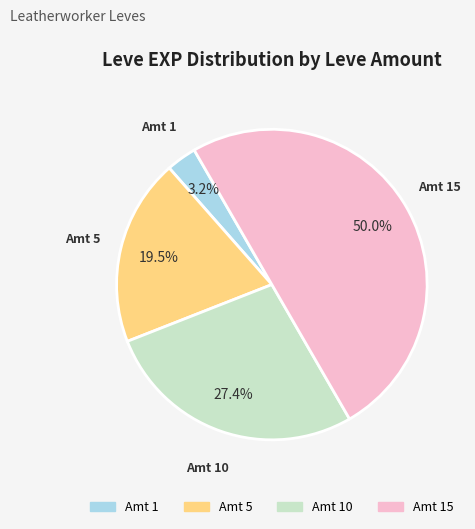

How many slices are in this pie chart?

4